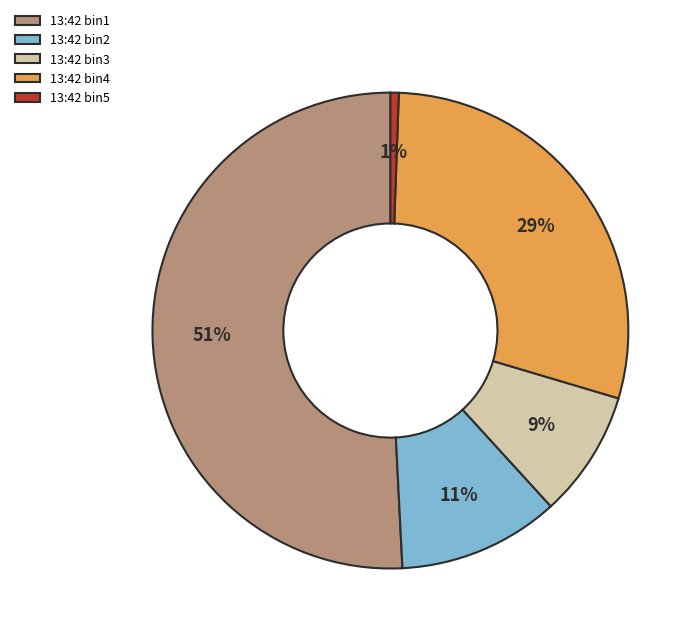

Combined, do 13:42 bin5 and 13:42 bin2 account for over 50%?

No